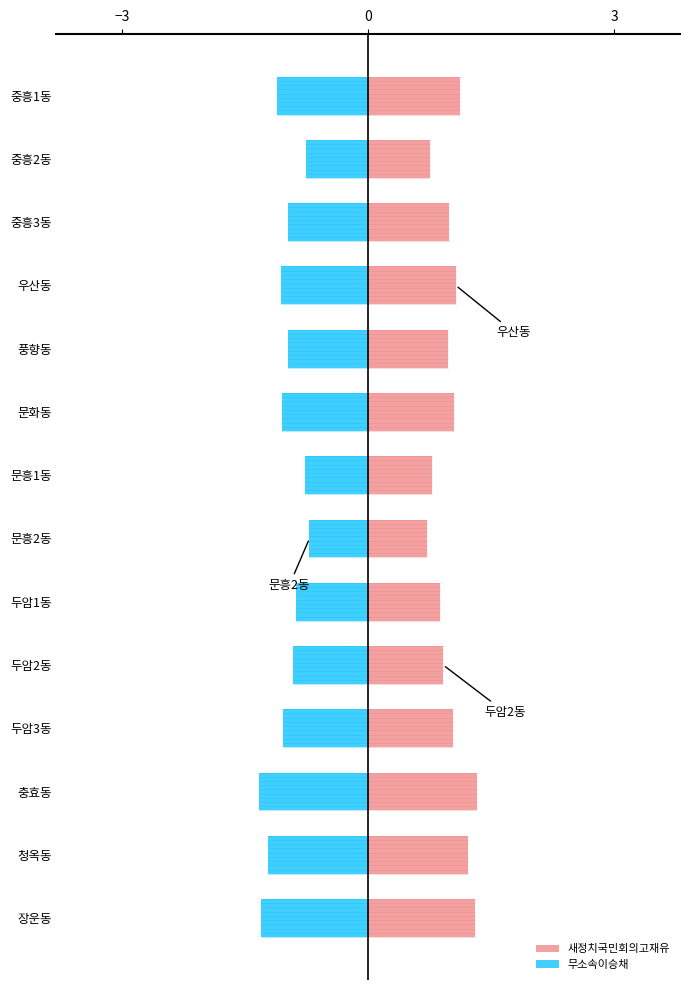

Which series changed the most between 두암2동 and 충효동?

새정치국민회의고재유